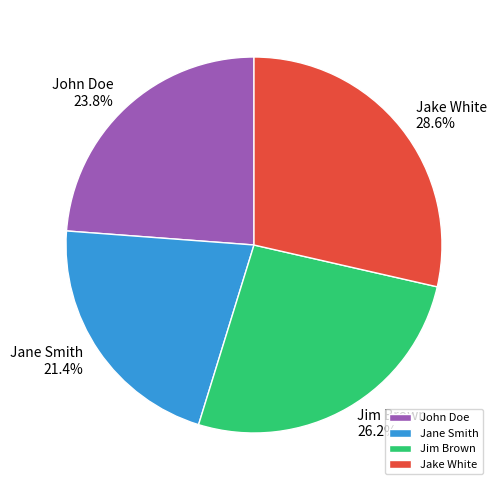

True or false: Jake White accounts for 17% of the total.

False